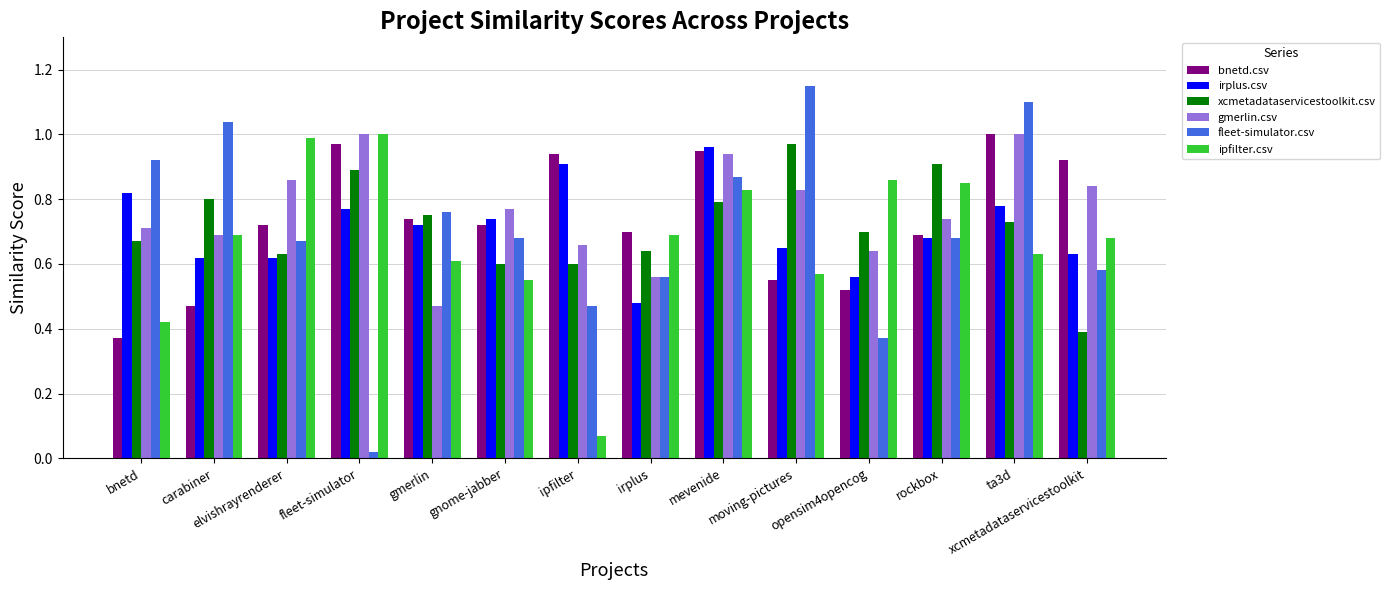

At which category does the chart reach its peak across all series?

moving-pictures